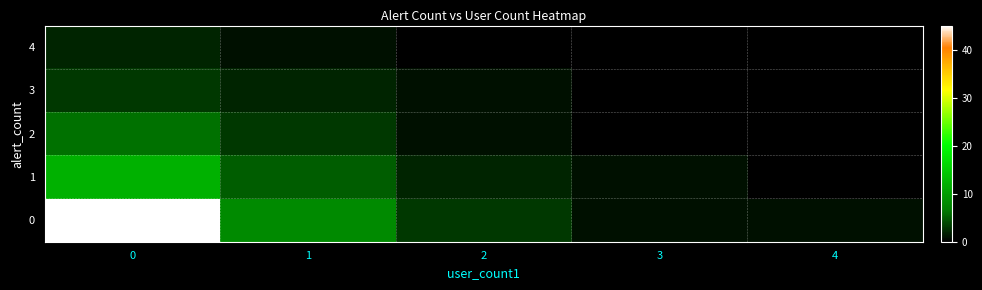

What is the difference between the highest and lowest values at 0?

43